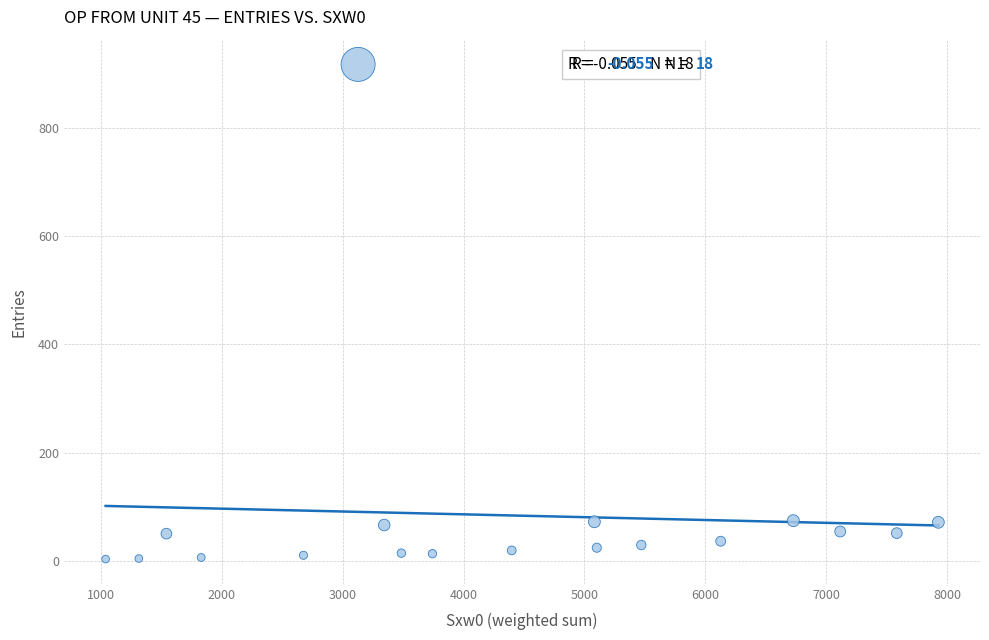

What is the range of X values (max minus min)?

6890